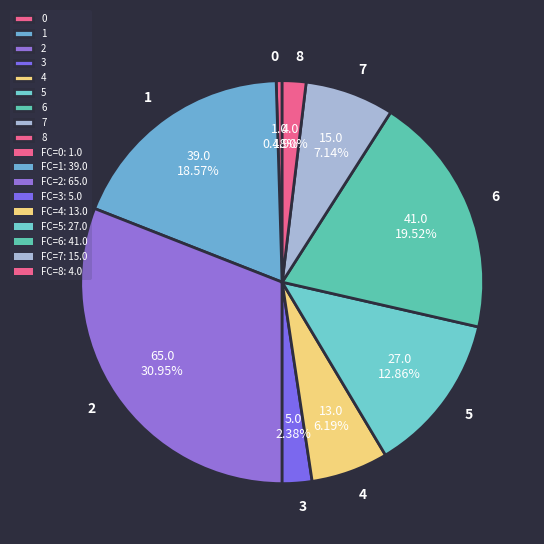

To the nearest percent, what is the combined percentage of 0 and 3?

3%